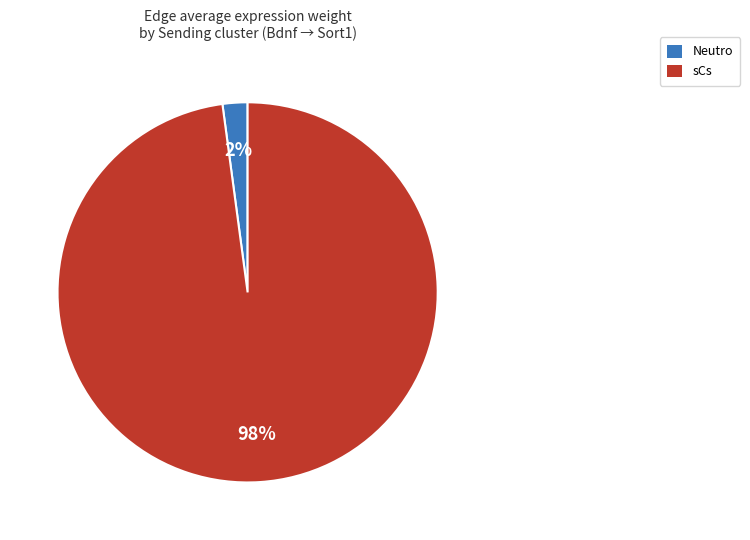

Which slice represents more than half of the pie?

sCs